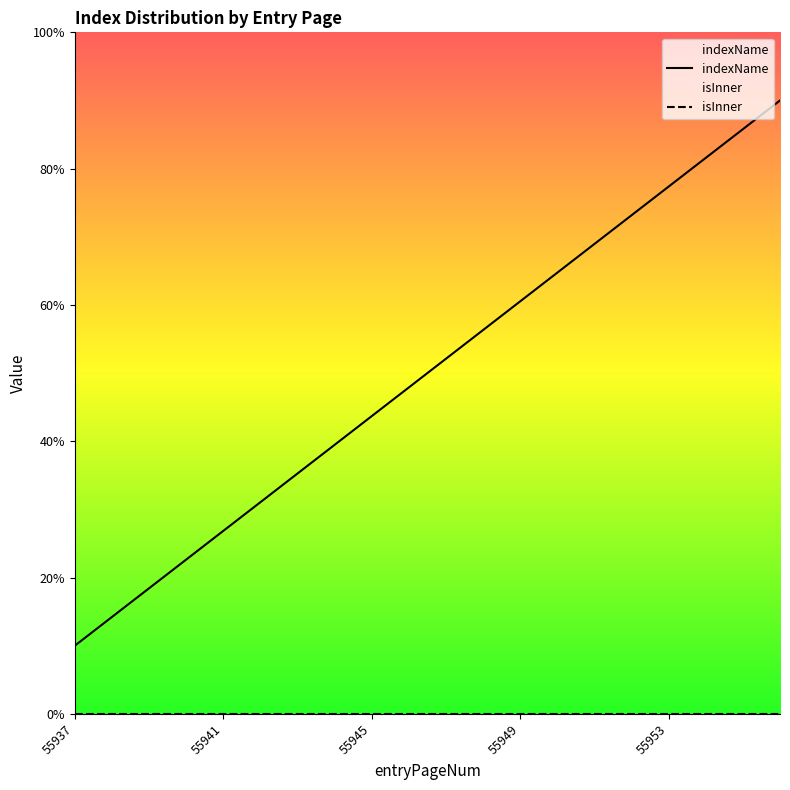

True or false: indexName and isInner intersect in this chart.

False